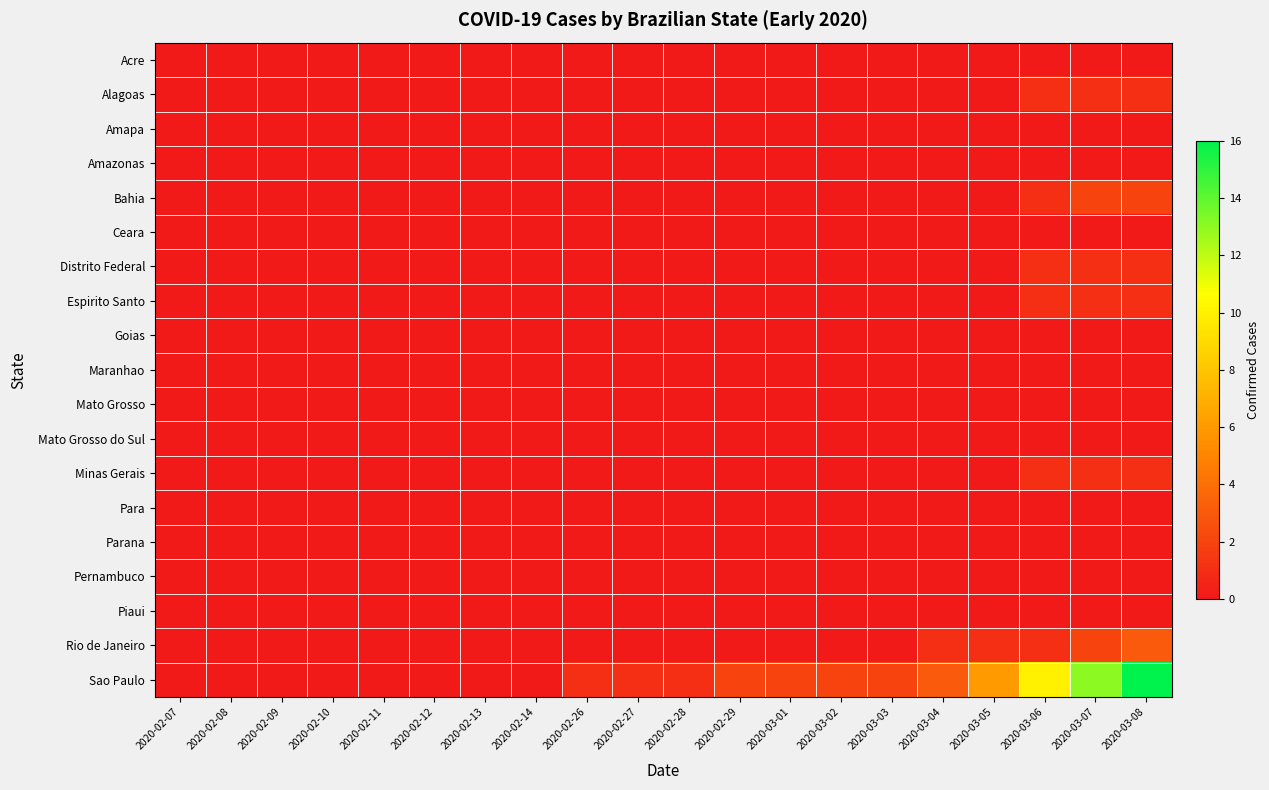

Between 2020-02-13 and 2020-03-04, which is larger?

2020-02-13